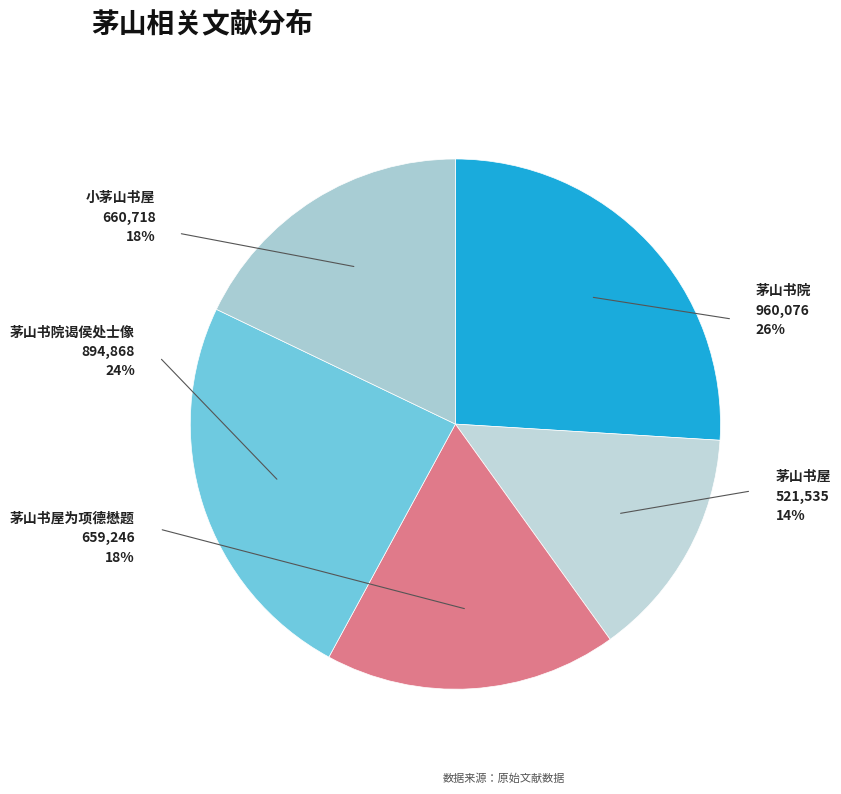

Between 茅山书屋 and 小茅山书屋, which is larger?

小茅山书屋